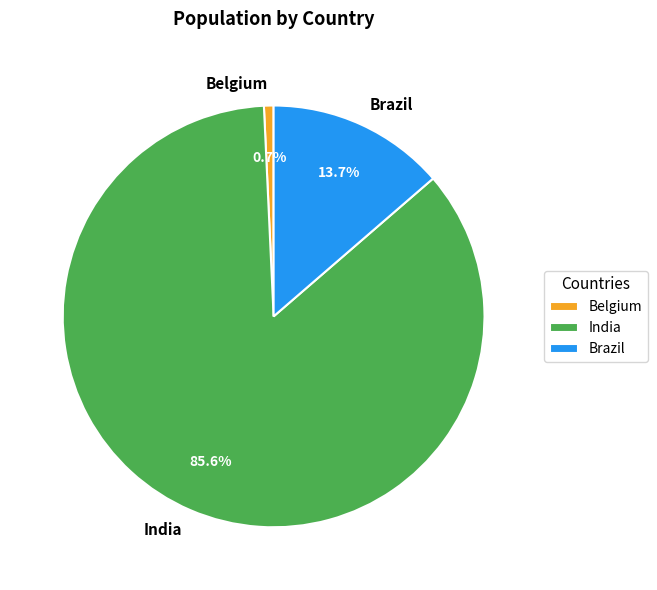

What is the smallest slice in the pie chart?

Belgium